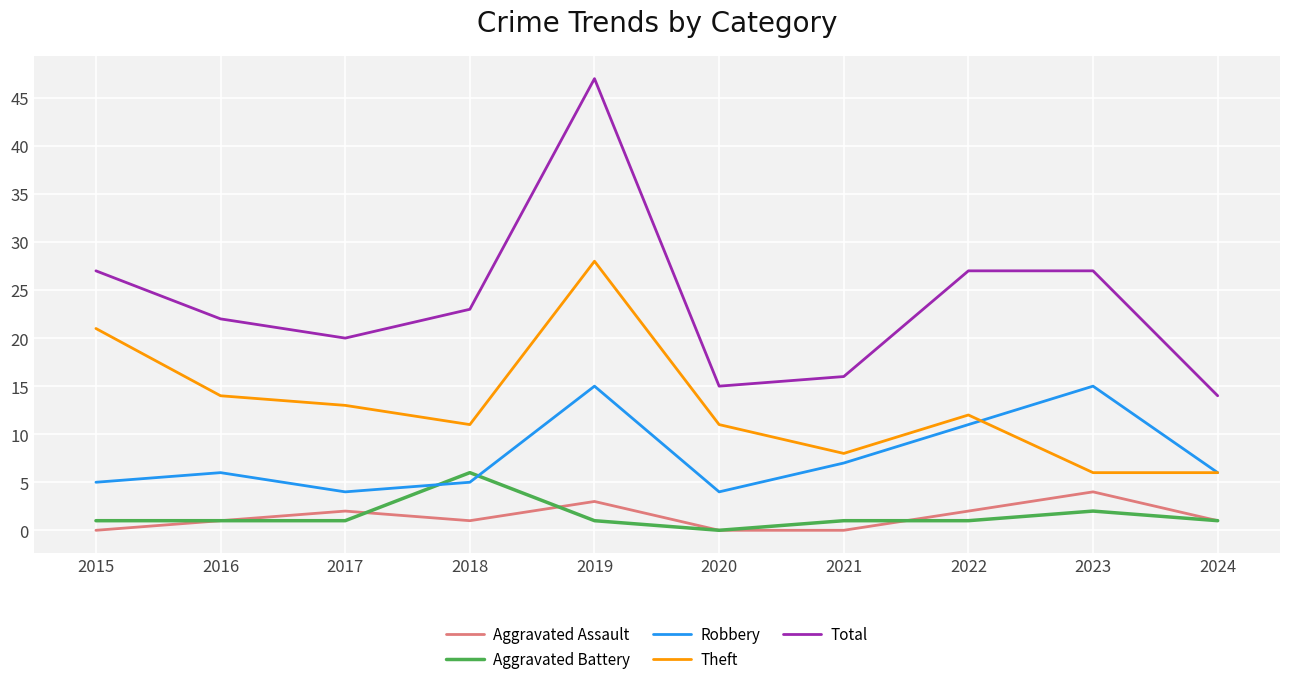

What is the difference between the maximum and second lowest values in the Total series?

32